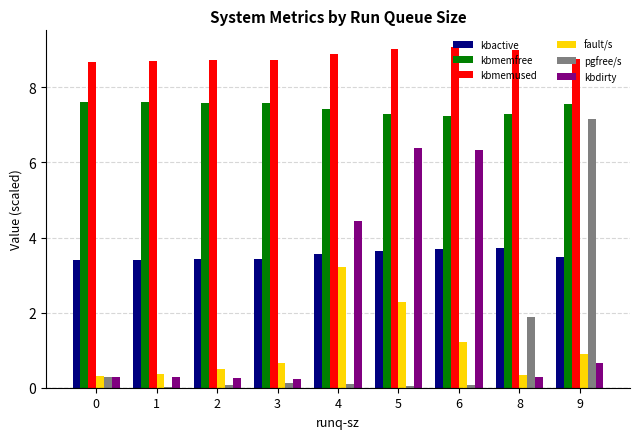

The kbmemused series shows 14.3 at 2. True or false?

False